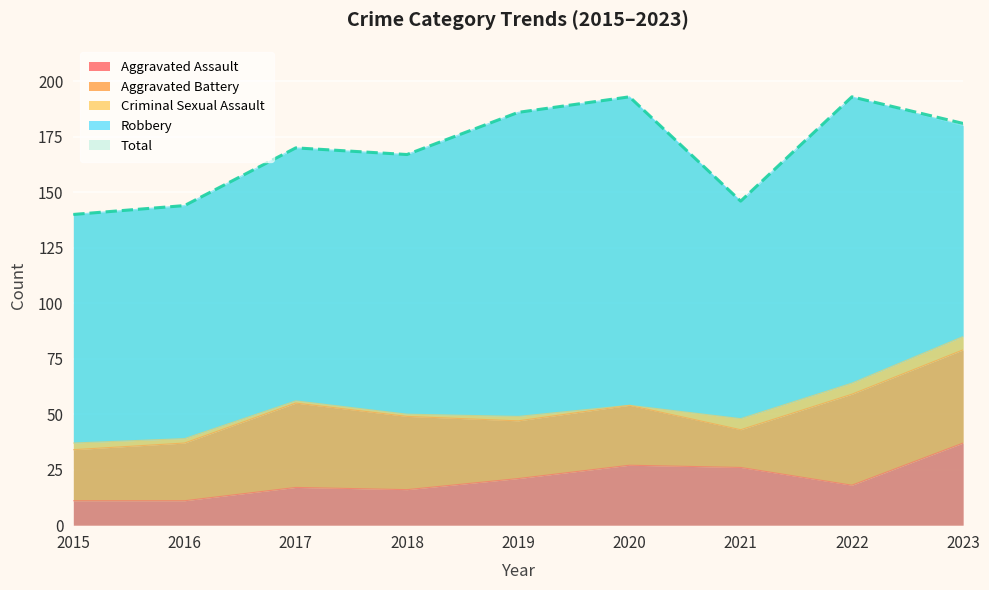

What is the greatest value displayed?

193